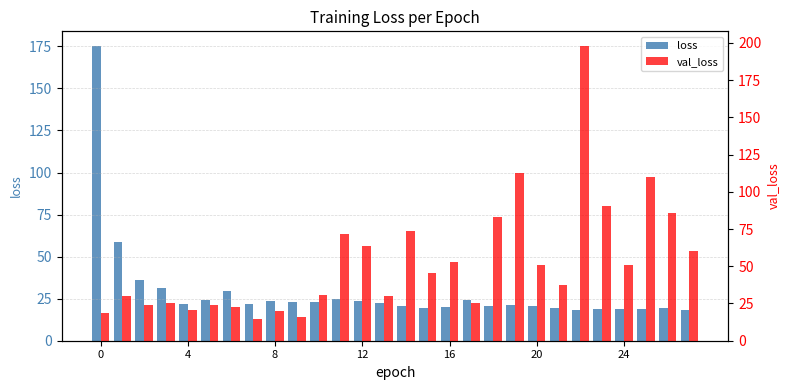

How many bars are there in total?

56